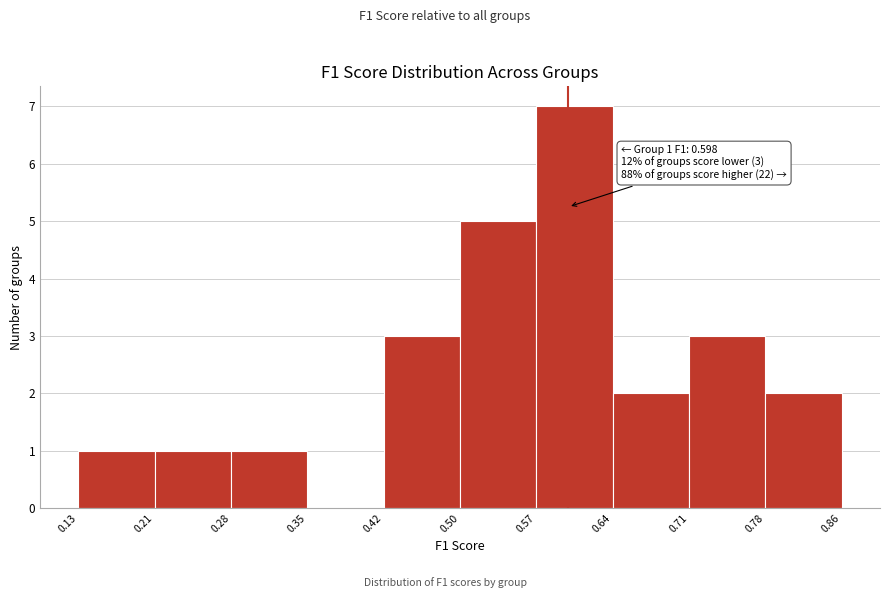

Over which range of the x-axis is the bar tallest?

0.57 to 0.64